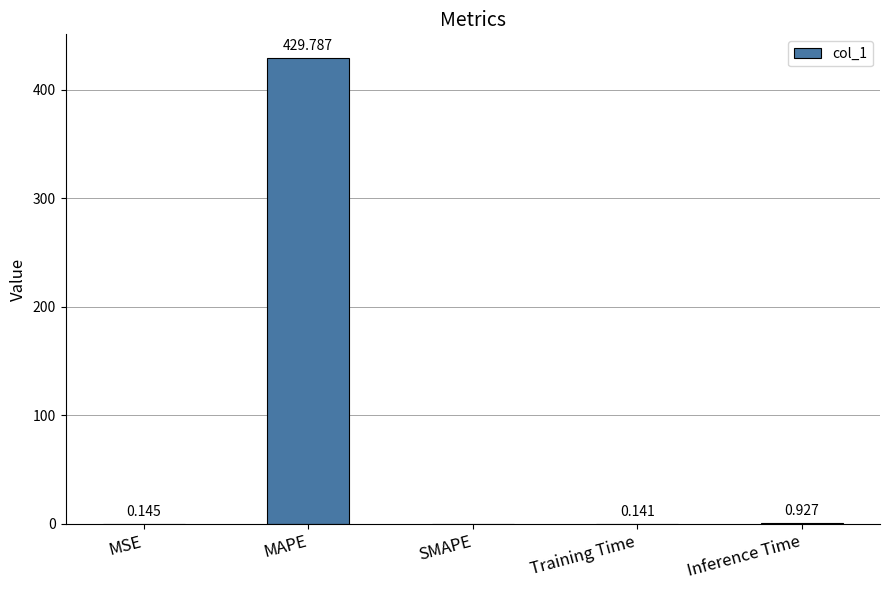

Which category has the highest value across all series?

MAPE